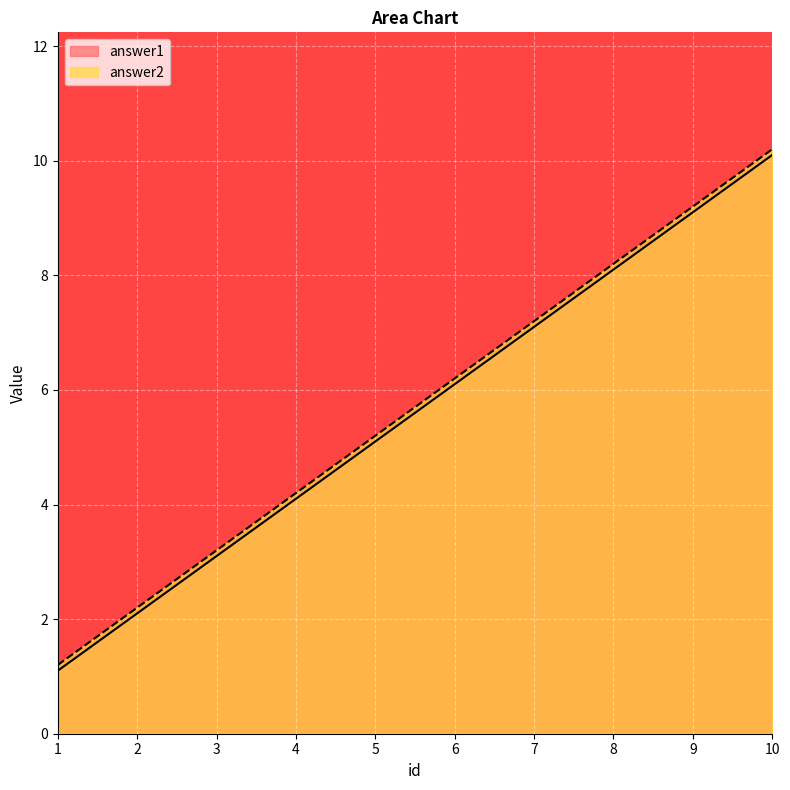

What is the difference between the answer2 values at 5 and 8?

3.0